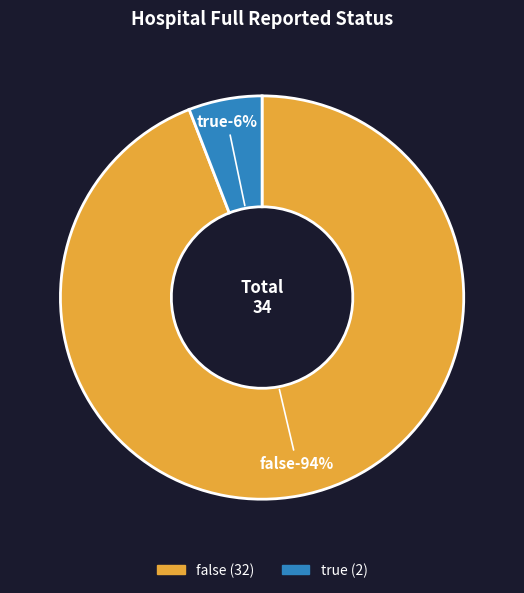

Which category has the smallest portion of the pie?

true